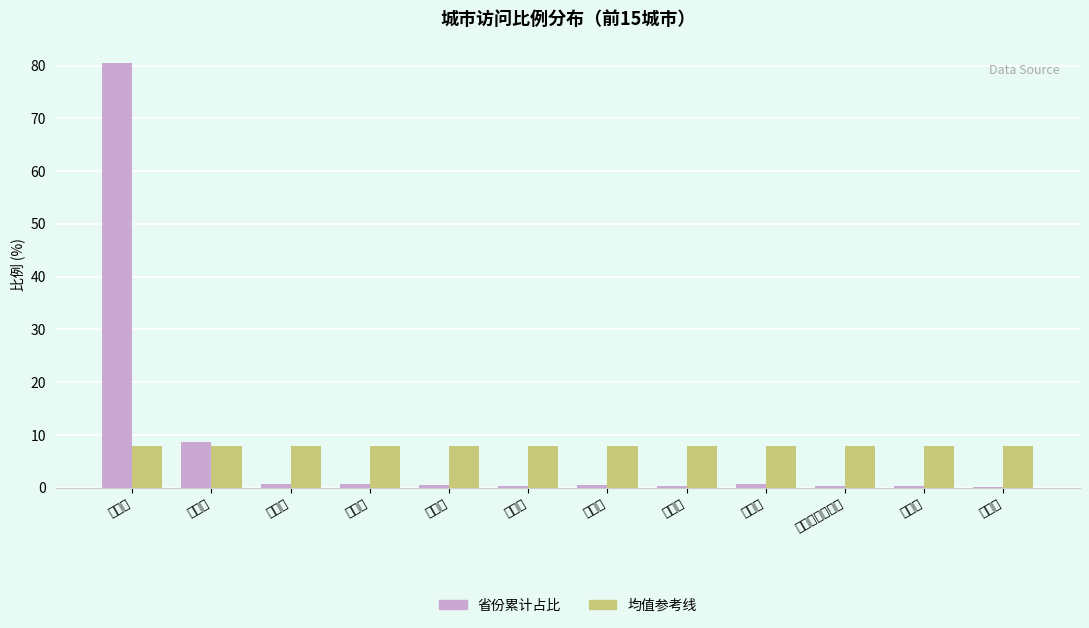

At which category is the sum across all series the highest?

湖南省